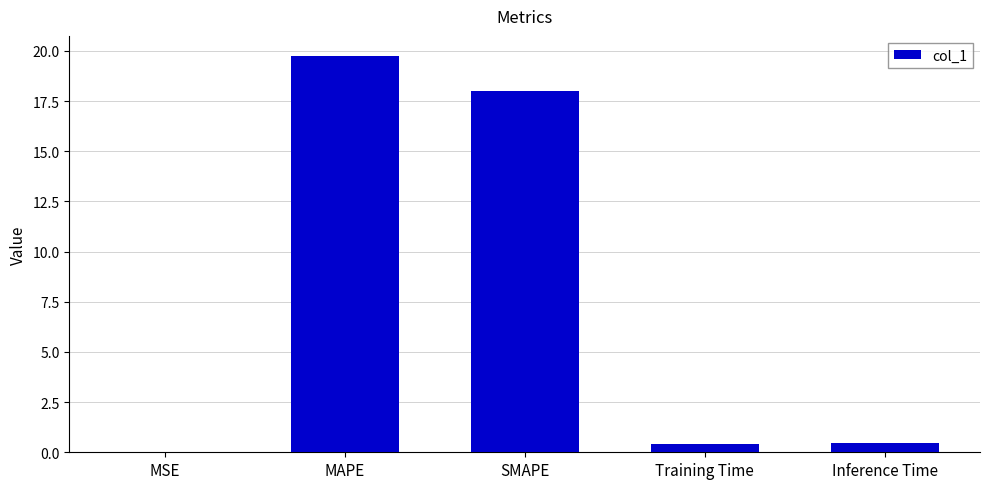

What is the change in value from SMAPE to Inference Time?

-17.5